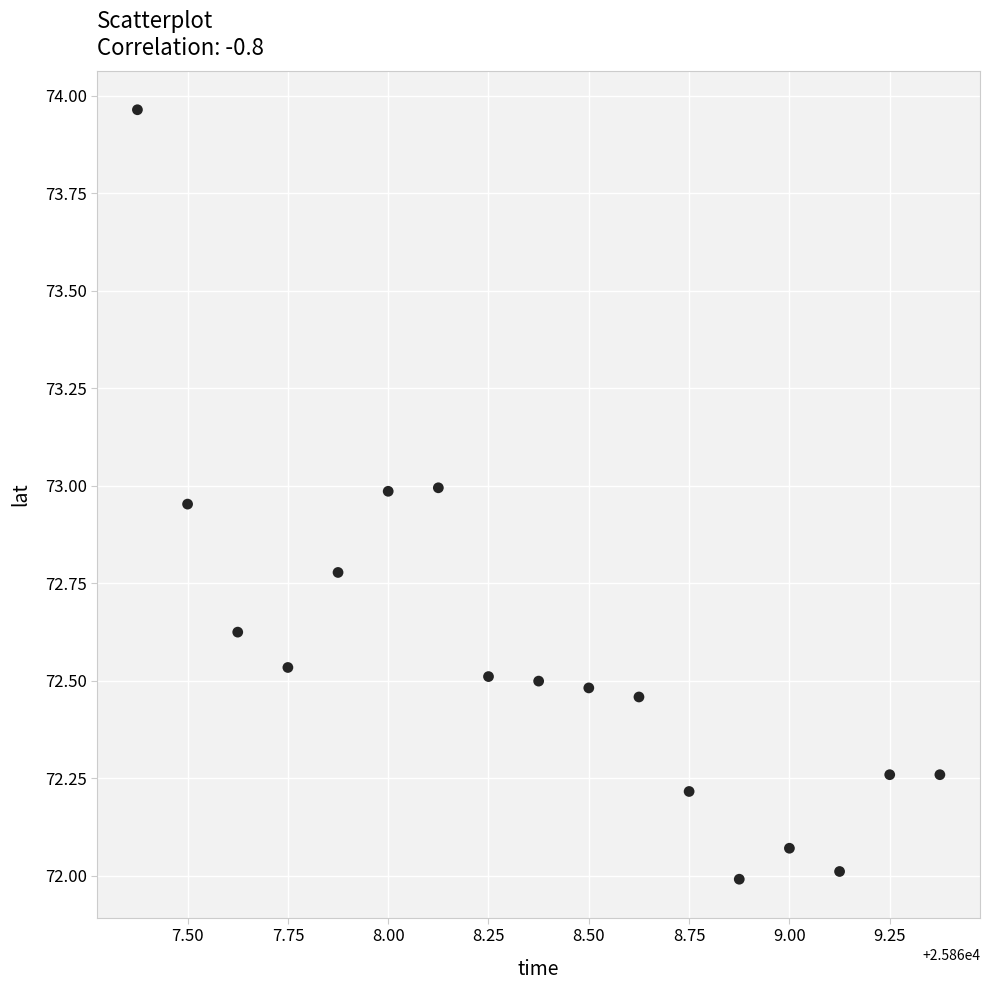

What is the range of X values (max minus min)?

2.0